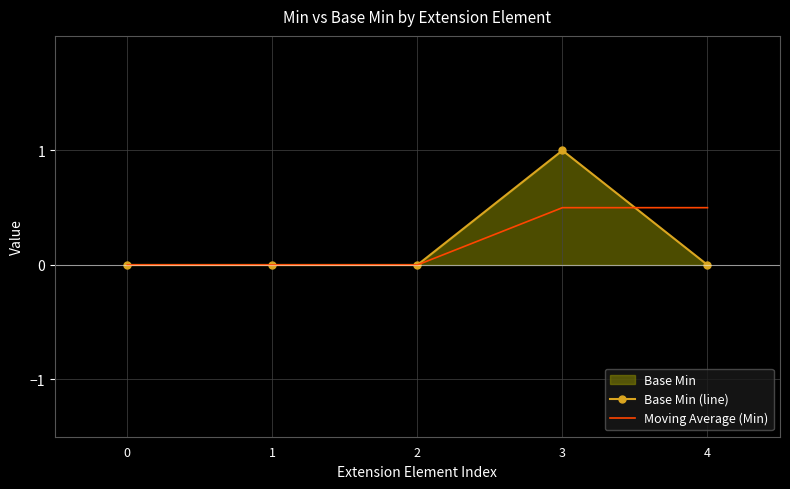

What is the difference between the maximum and minimum values in the Moving Average (Min) series?

0.5